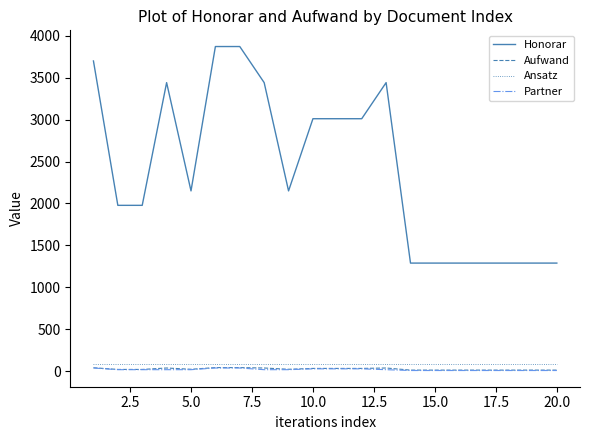

Which series has the largest range (max minus min)?

Honorar